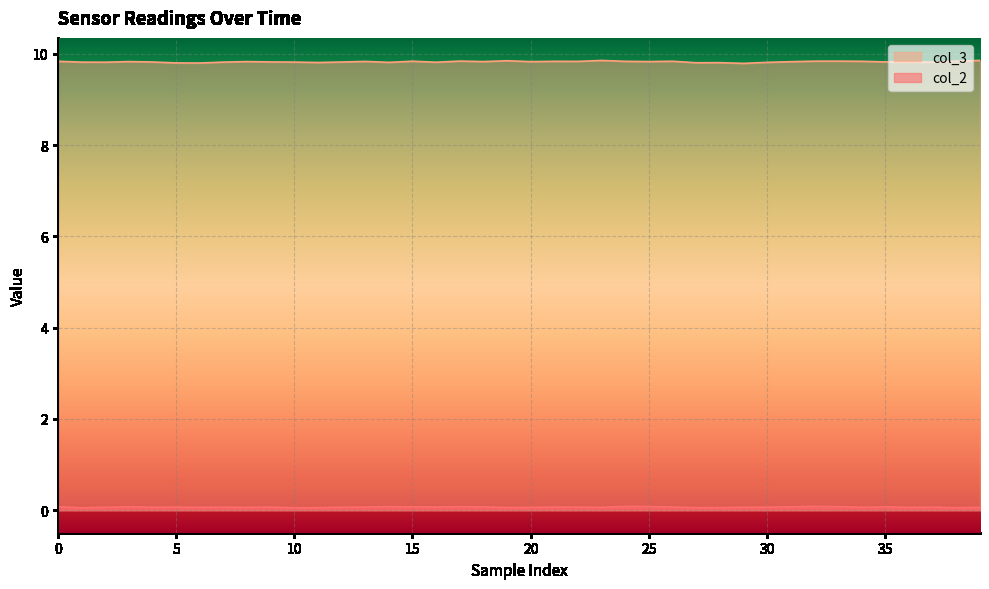

At which label does col_3 reach its minimum?

29